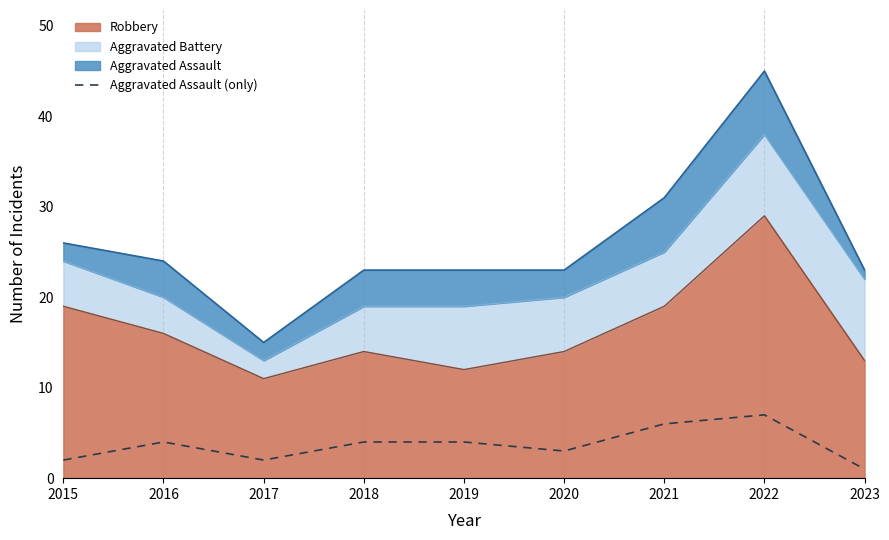

How many data points are less than 4?

4